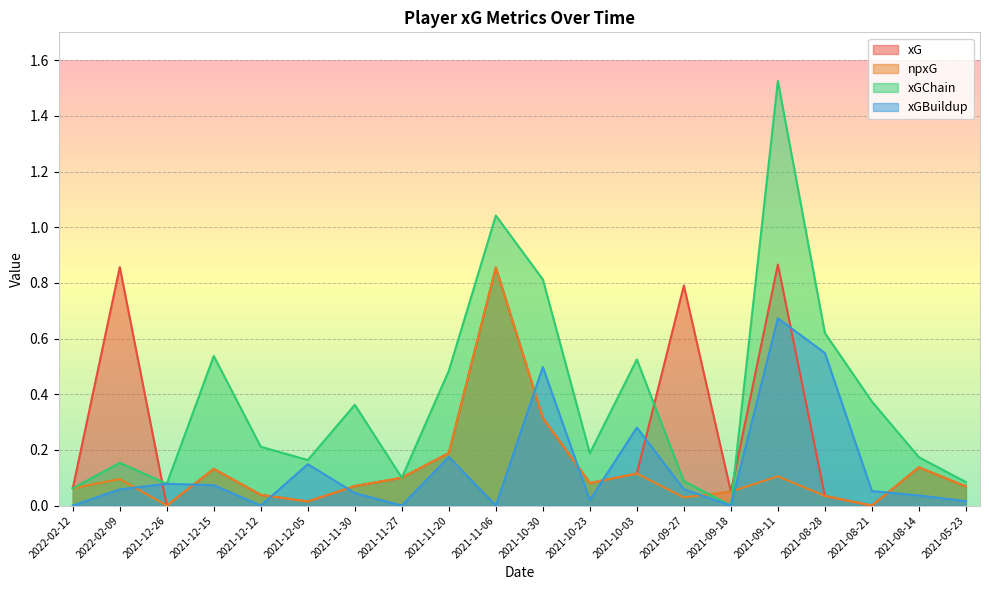

Which category has the lowest value in the xGBuildup series?

2022-02-12